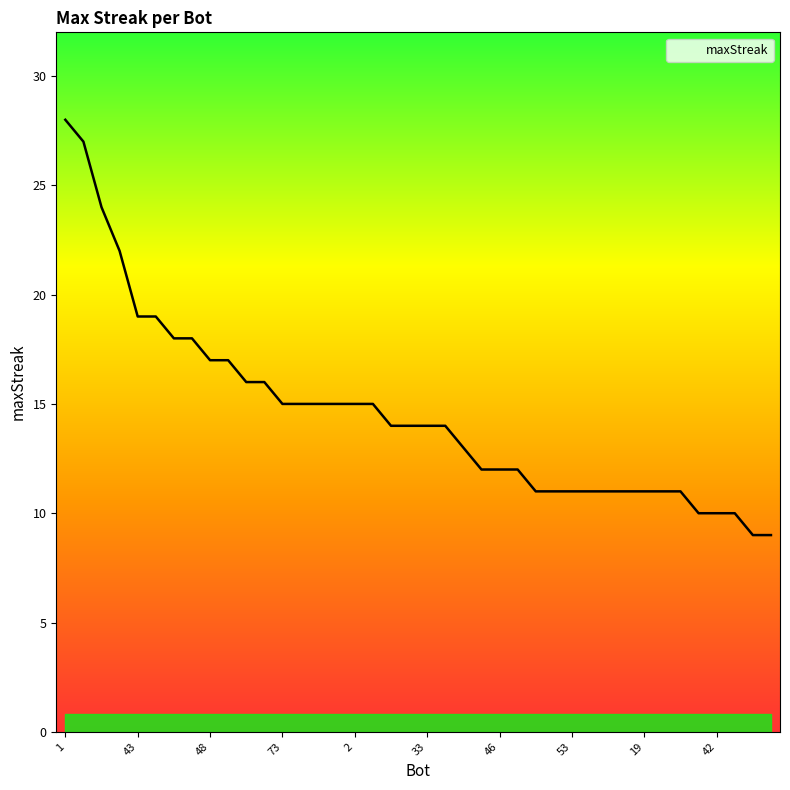

What is the smallest value displayed?

9